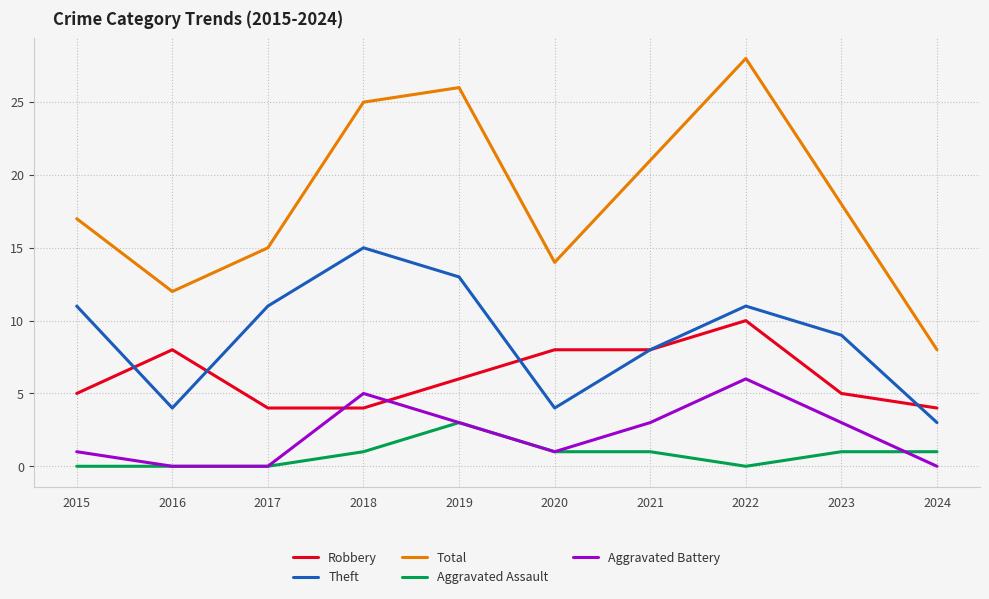

True or false: Robbery and Aggravated Assault cross at least once.

False